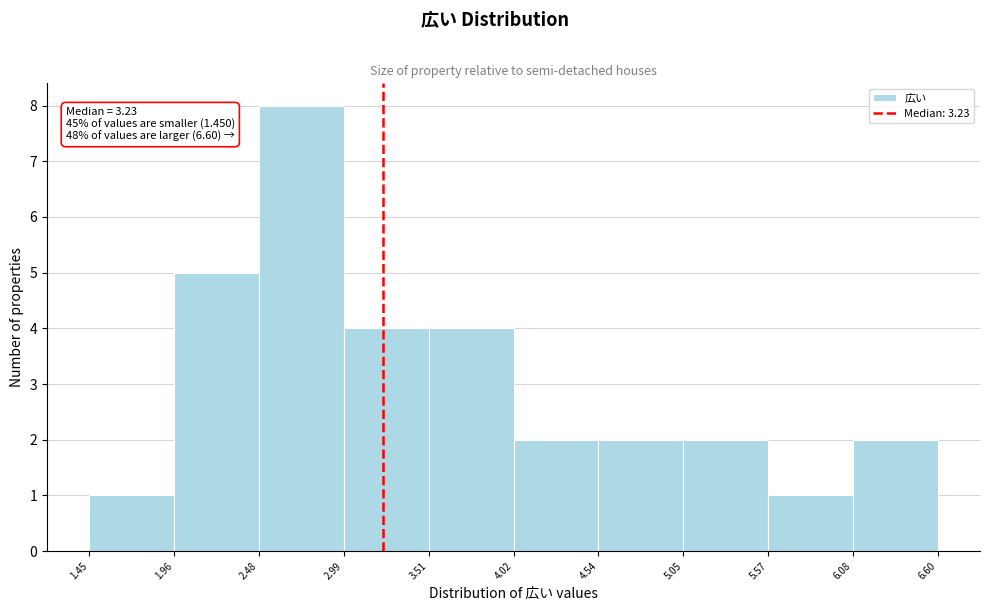

Which range on the x-axis has the tallest bar?

2.48 to 2.99